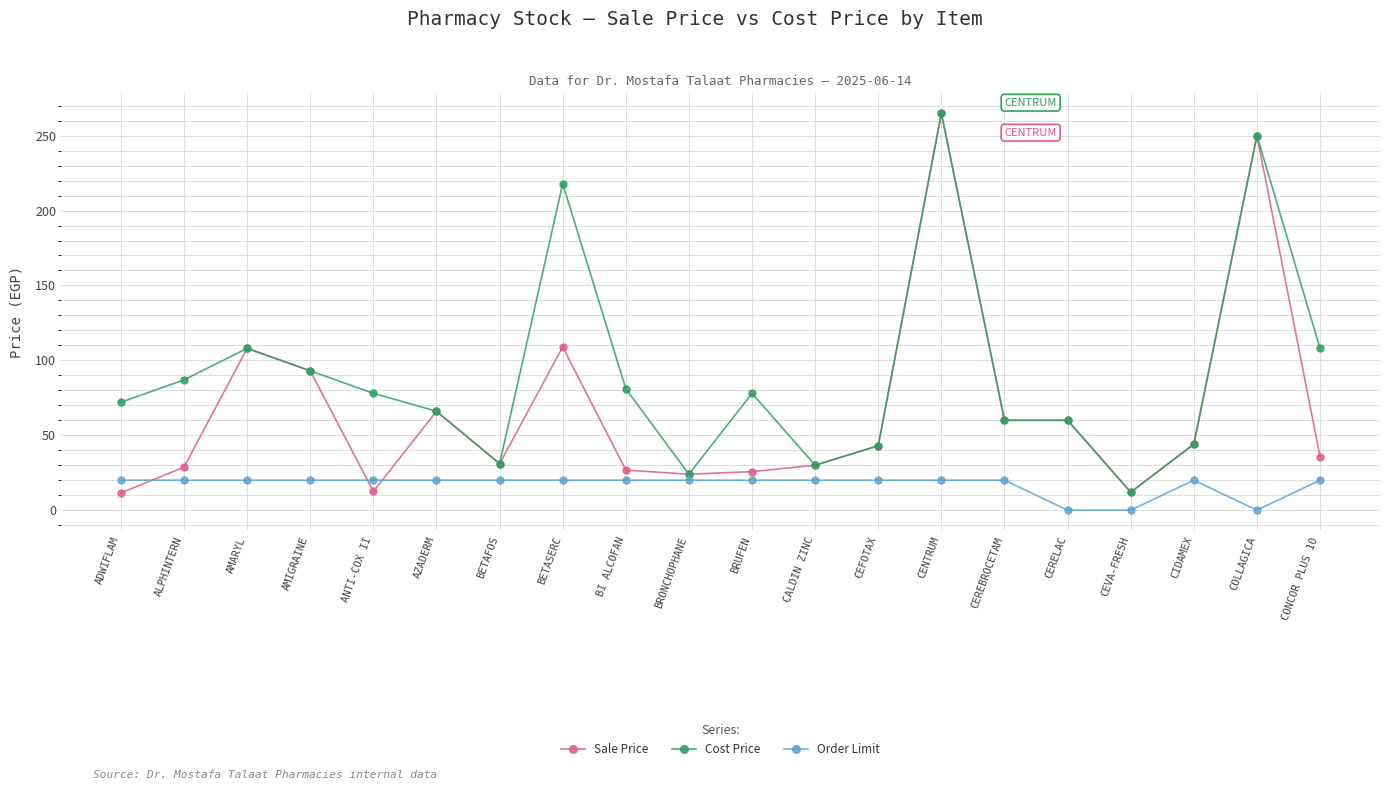

At which category is the sum across all series the highest?

CENTRUM